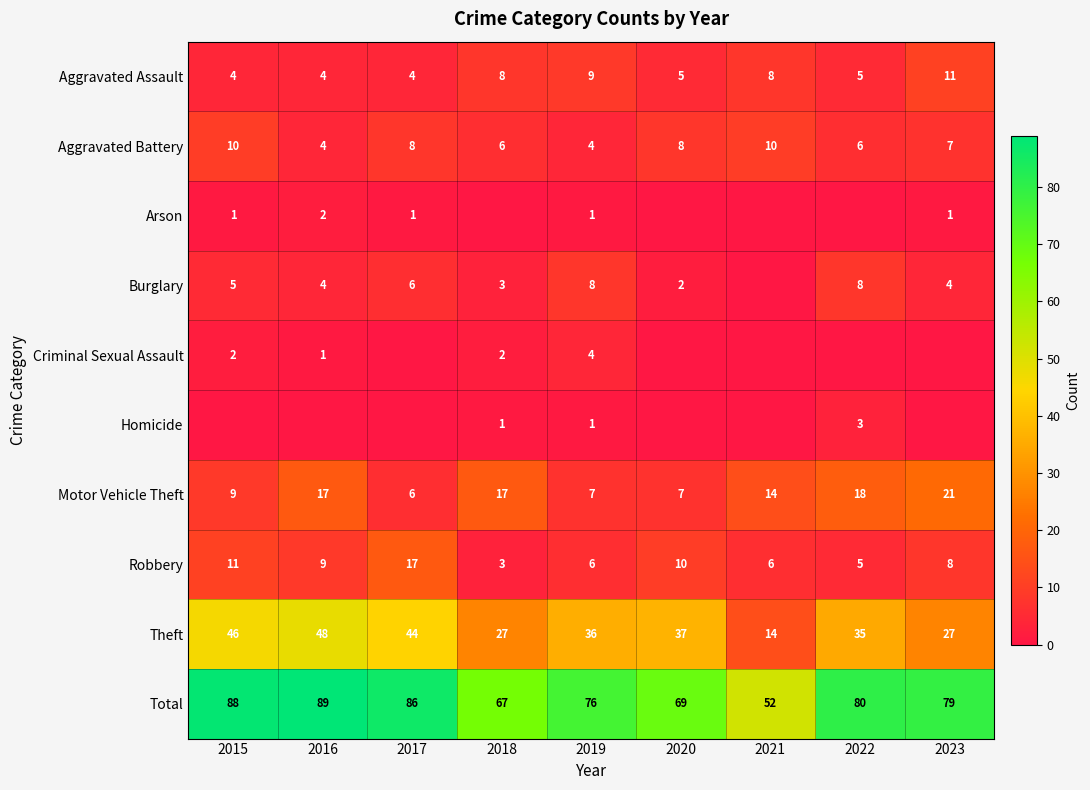

What is the sum of the Total values at 2023 and 2020?

148